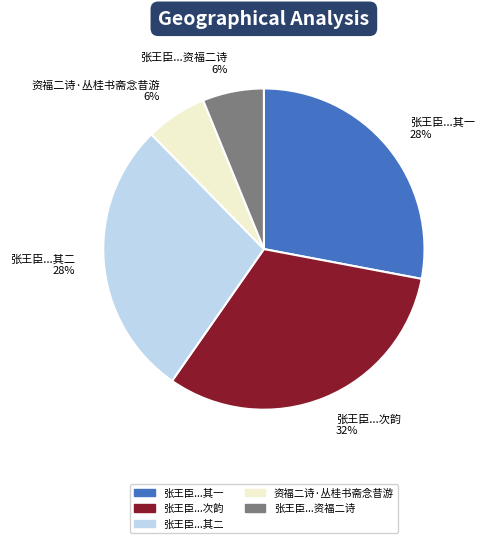

Does 张王臣...资福二诗 6% represent more than half of the total?

No